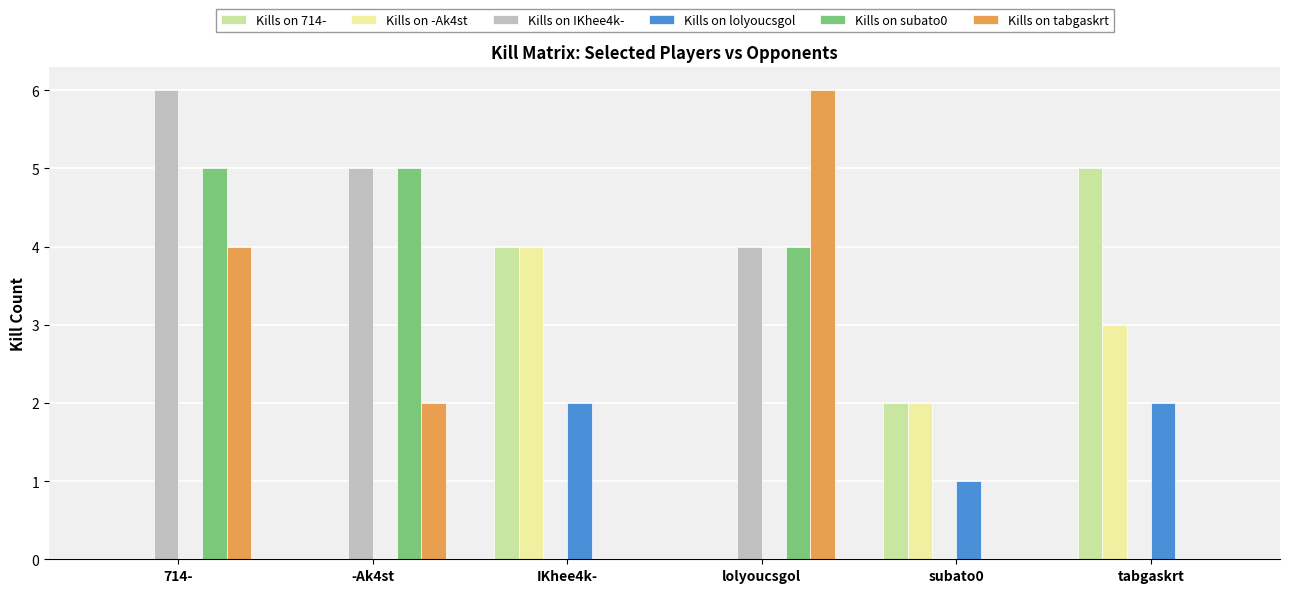

True or false: Kills on tabgaskrt has a value of -2 at tabgaskrt.

False